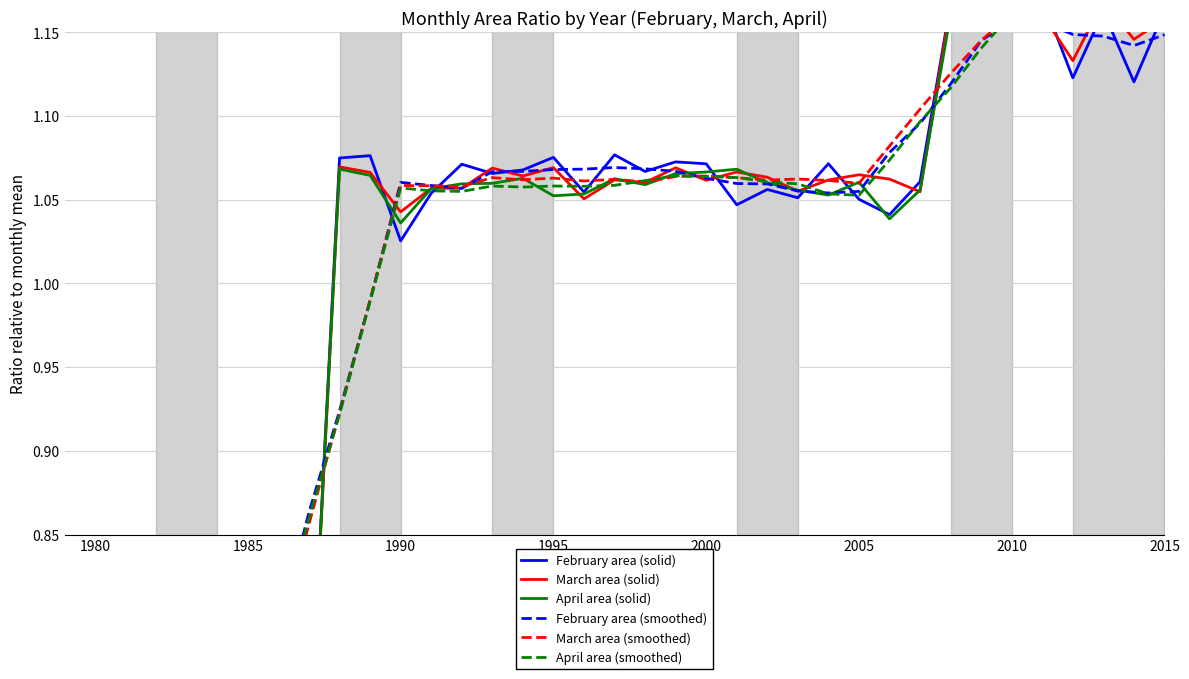

What is the value of the February area (solid) point at the 32nd from the left?

1.2